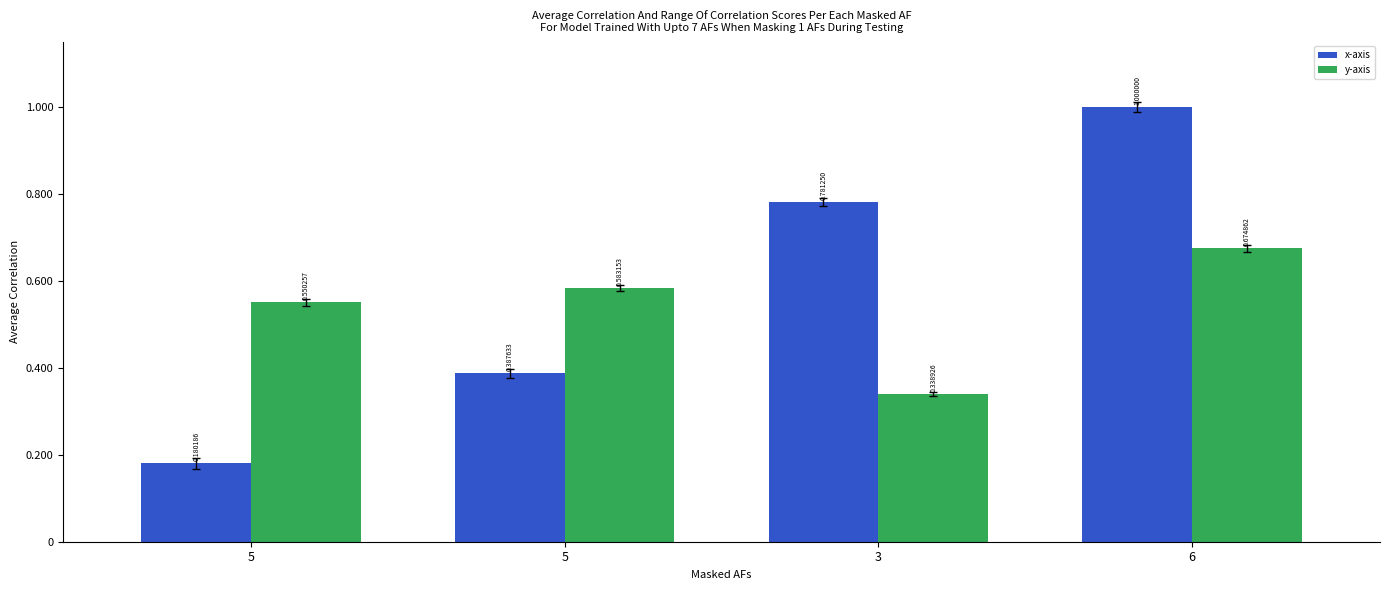

What is the difference between the x-axis values at 5 and 3?

0.4